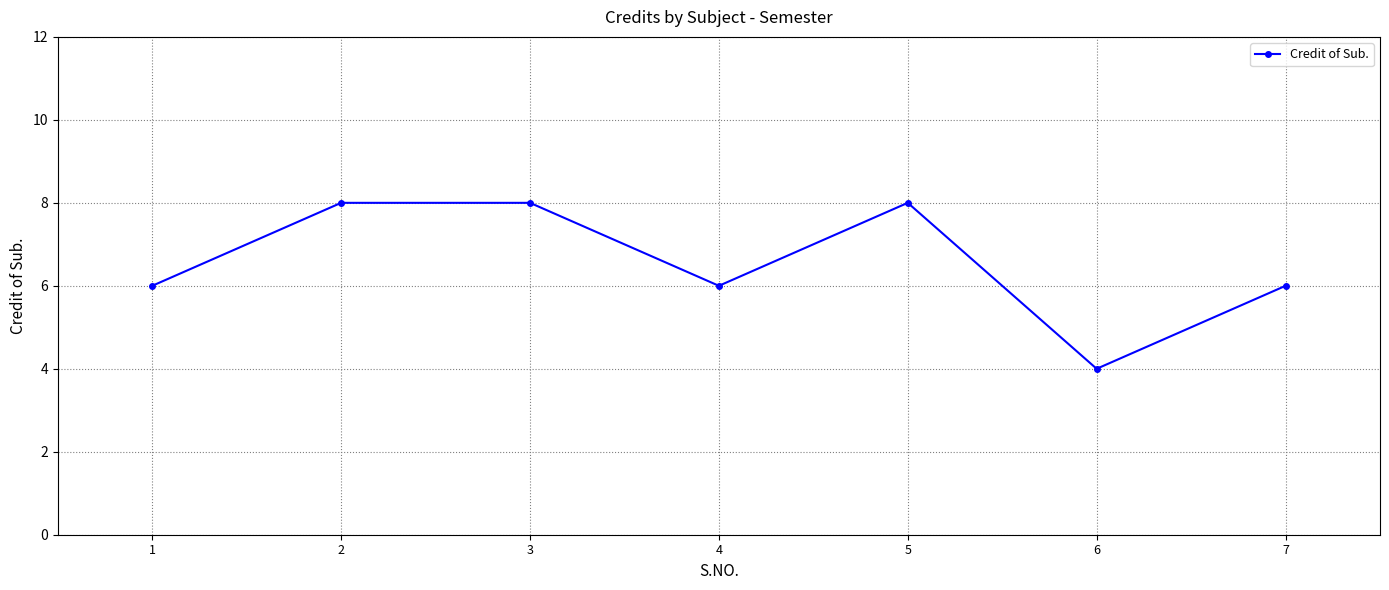

At which category does the data reach its first local valley?

4